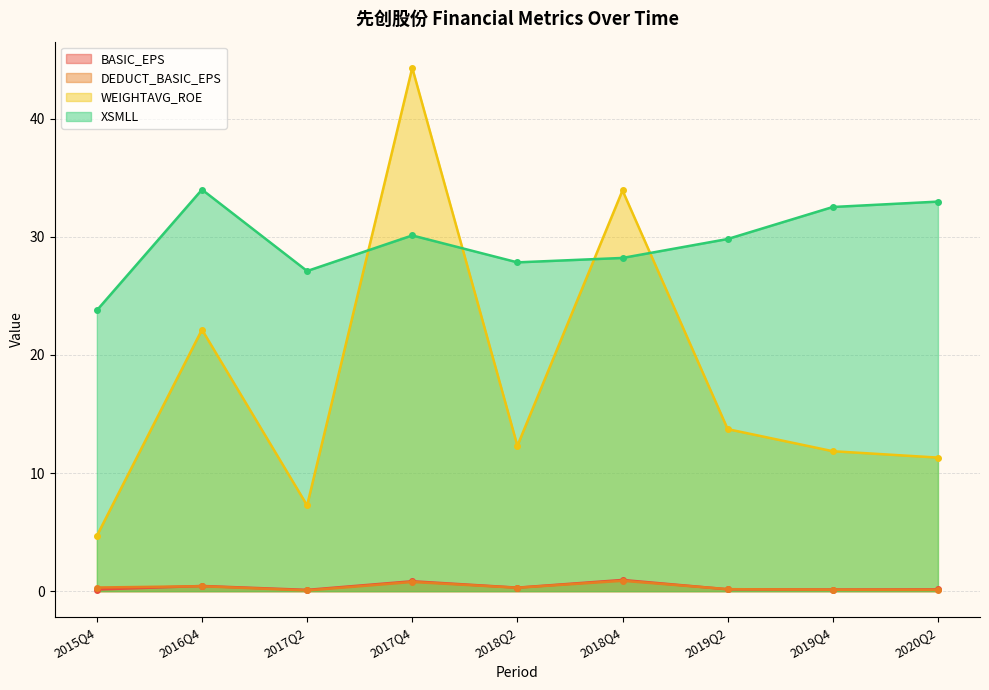

What is the value of the DEDUCT_BASIC_EPS point at the 5th from the left?

0.3